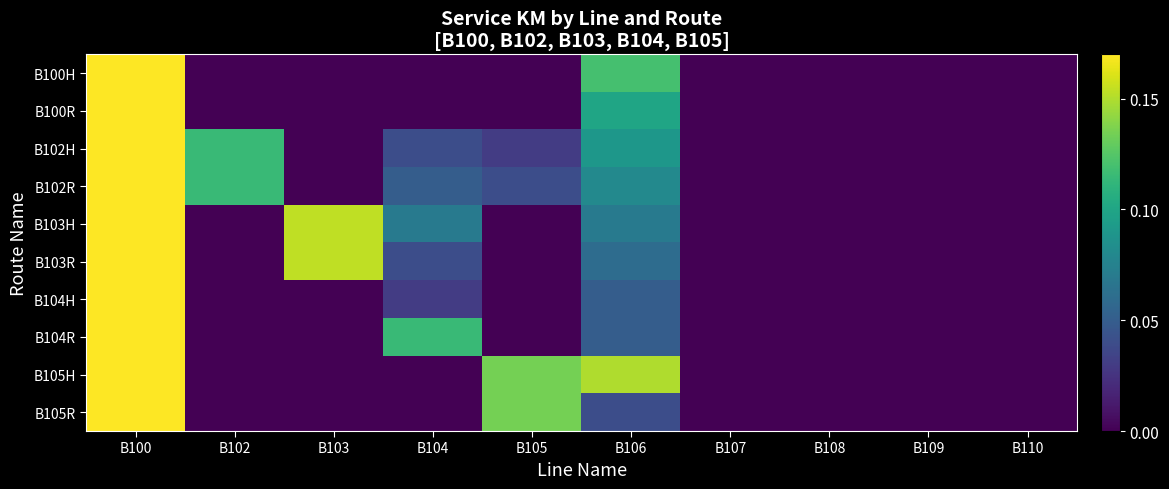

At B103, list the series in order from smallest to largest.

B100H, B100R, B102H, B102R, B104H, B104R, B105H, B105R, B103H, B103R